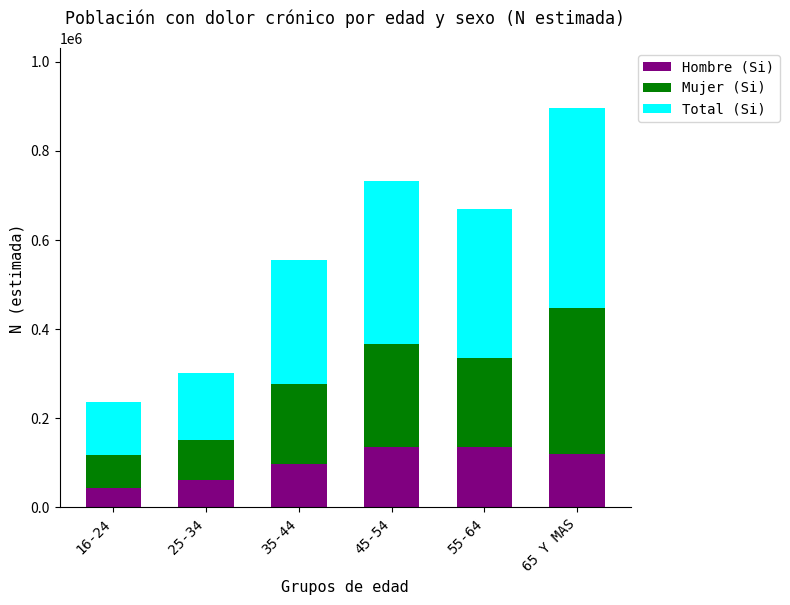

The Hombre (Si) series shows 101959 at 25-34. True or false?

False